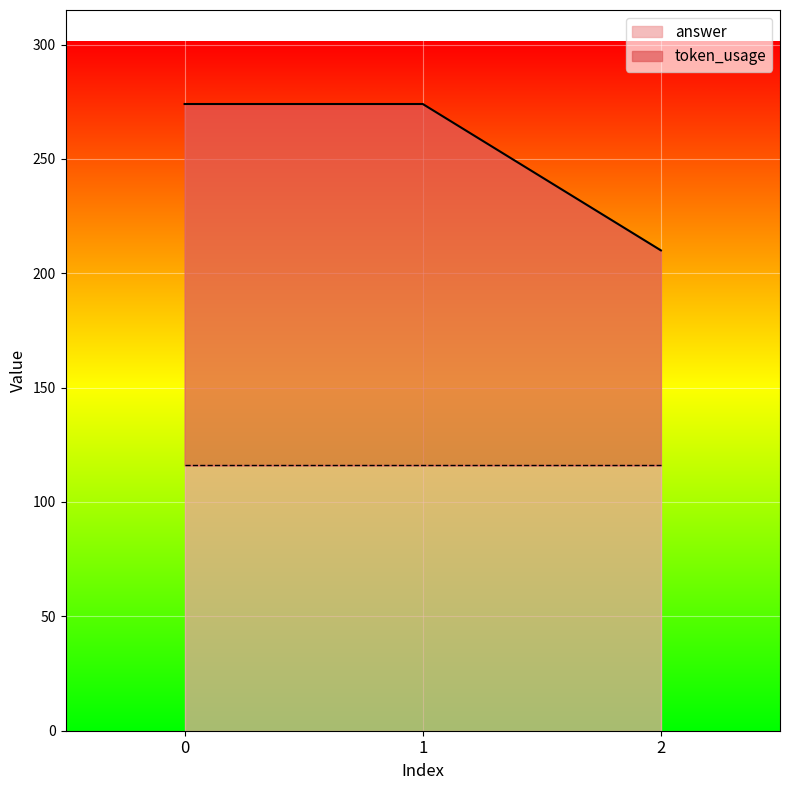

Reading left to right, what are all the values shown in this chart?

274	274	210